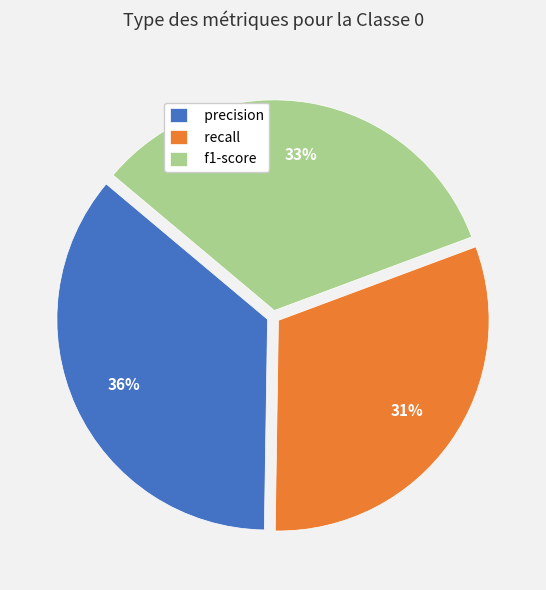

Rank the categories by value from lowest to highest.

recall, f1-score, precision